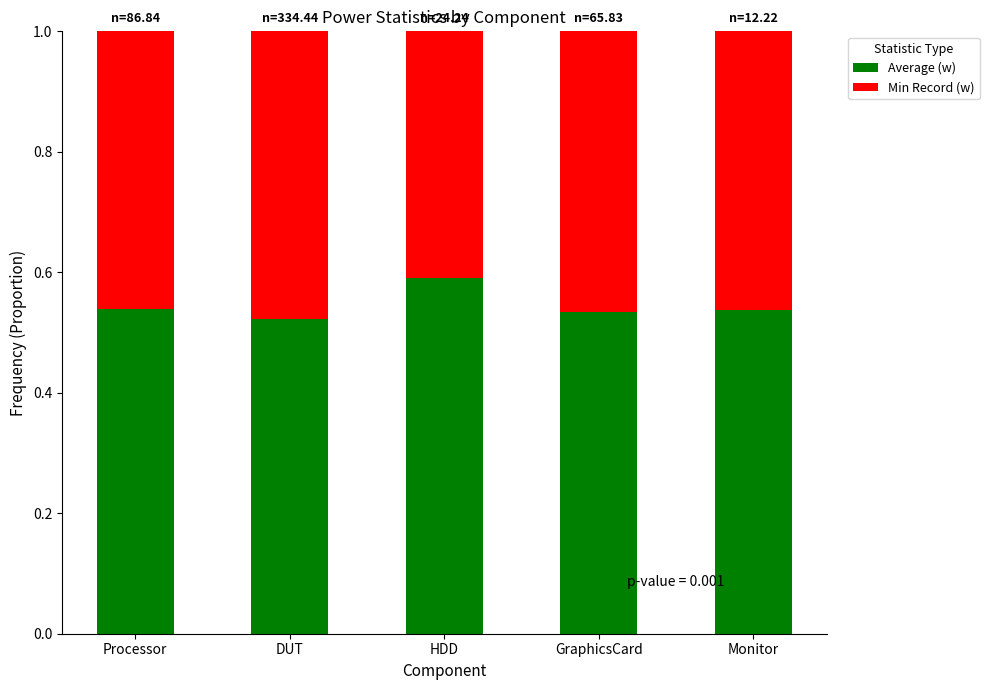

At which label does Average (w) reach its peak?

HDD